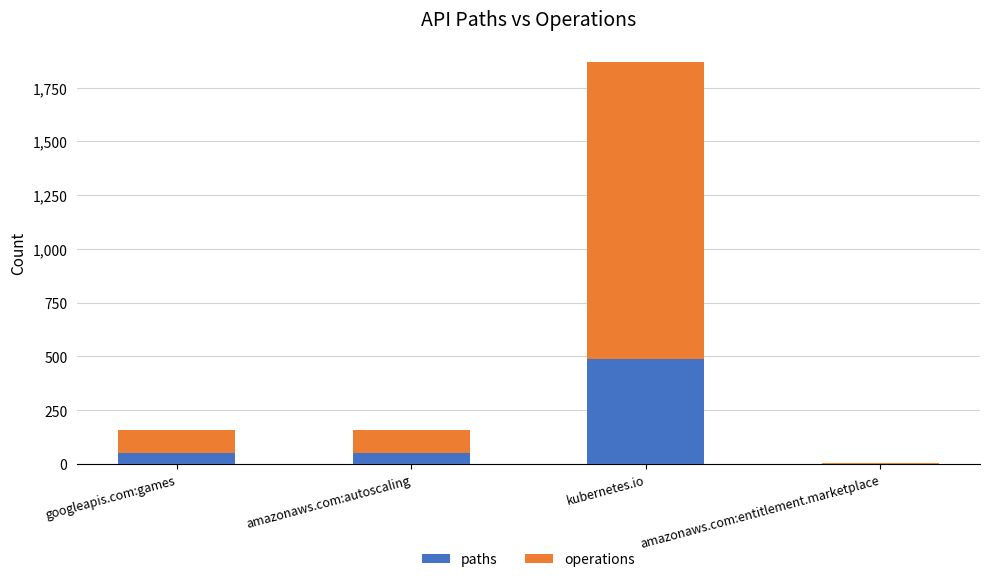

Are the bars horizontal?

No